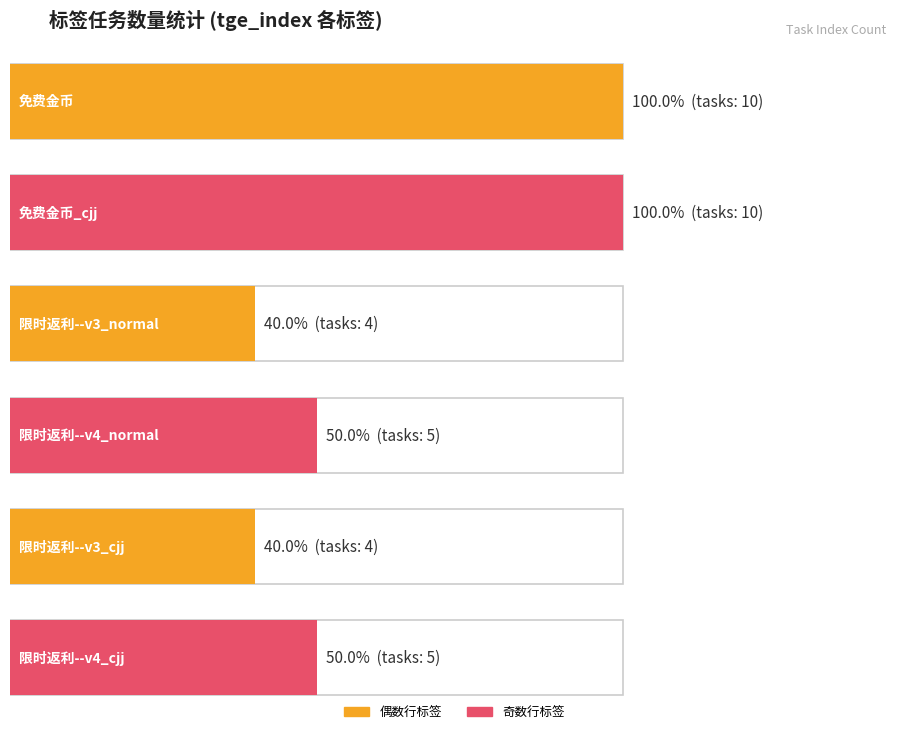

Which has a higher value, 免费金币_cjj or 限时返利--v3_cjj?

免费金币_cjj